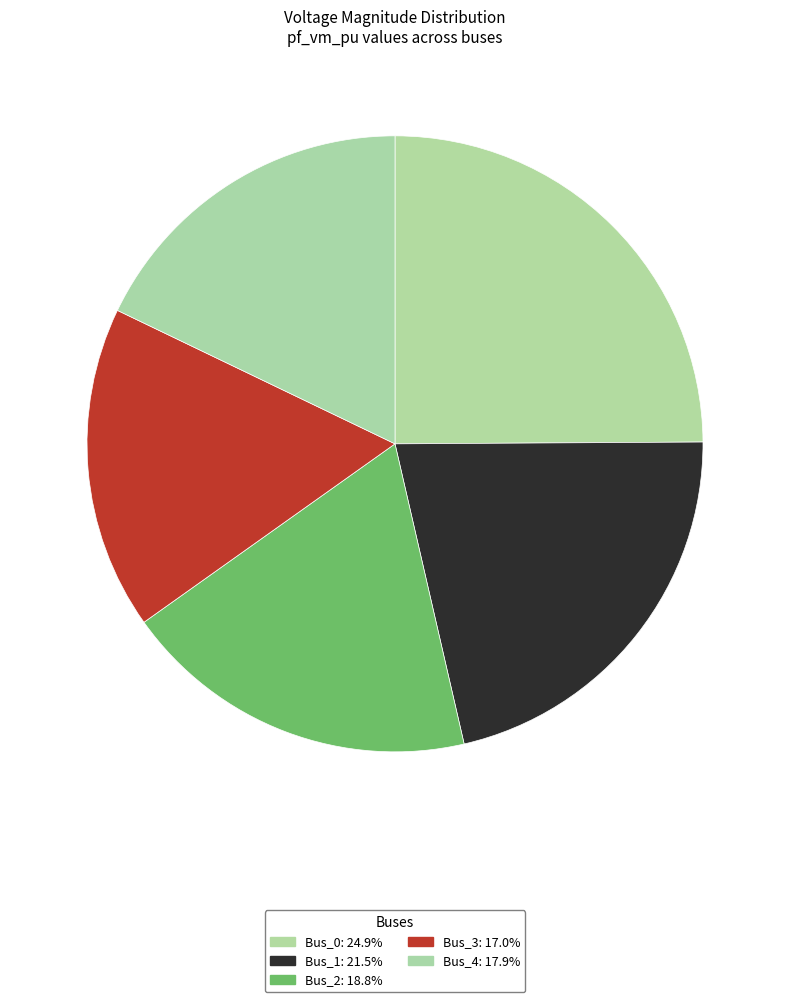

To the nearest percent, what percentage of the pie is Bus_2?

19%